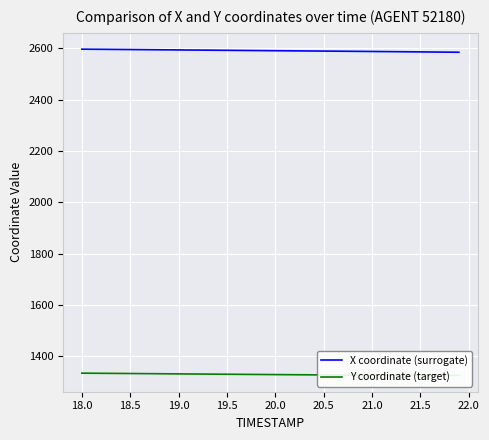

True or false: X coordinate (surrogate) and Y coordinate (target) intersect in this chart.

False